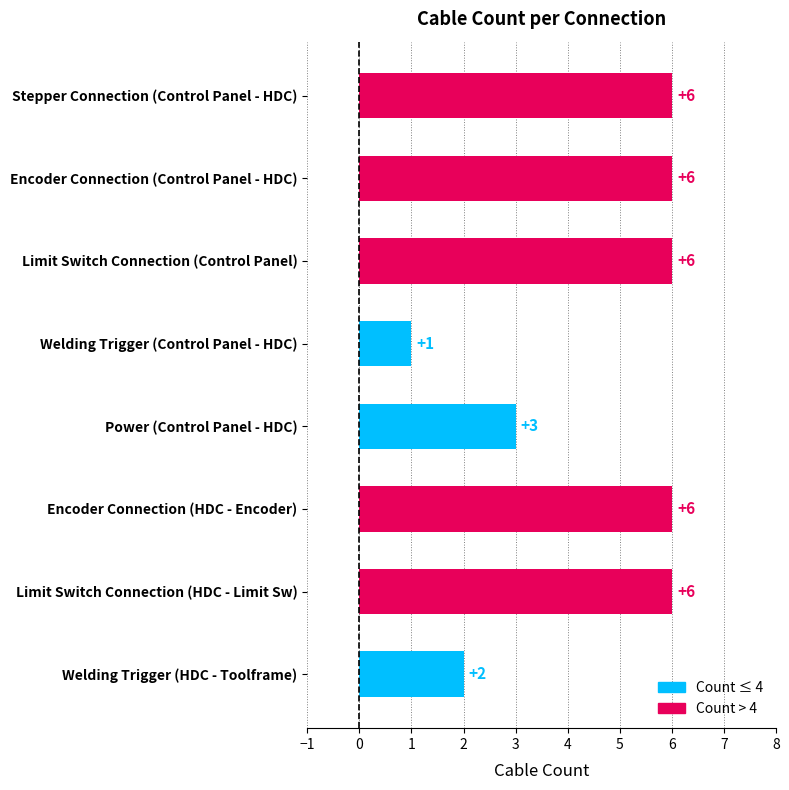

What is the difference between the maximum and minimum values?

5